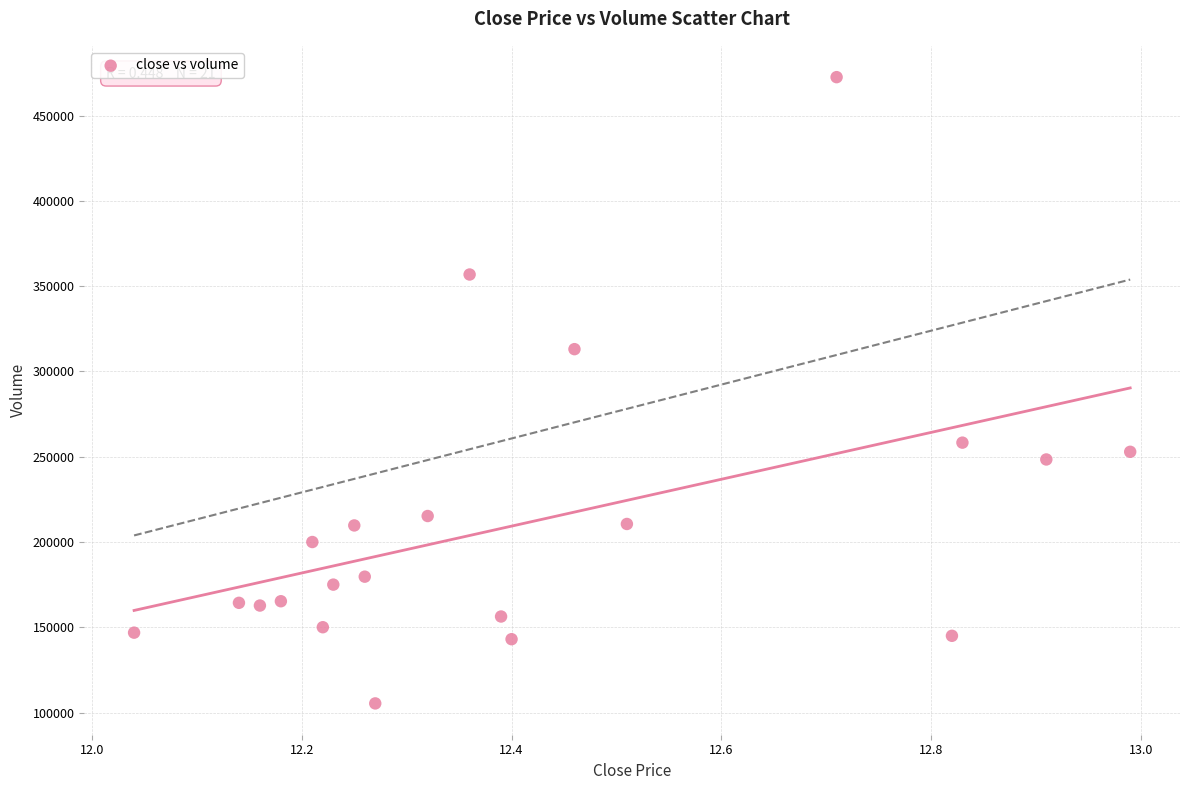

What Y value in the scatter plot is closest to 288921?

313033.9